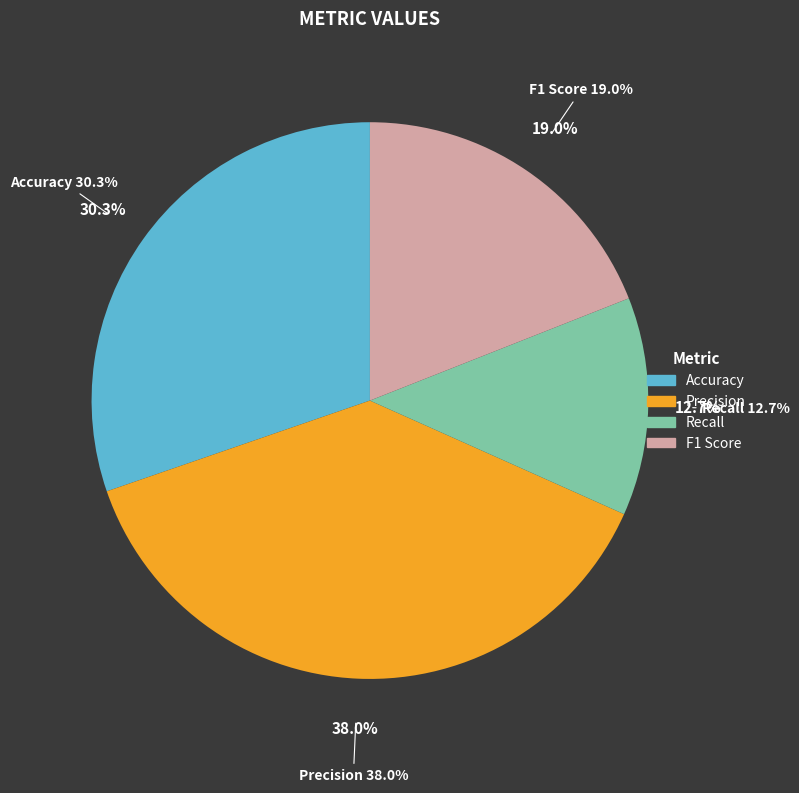

Which category has the biggest portion of the pie?

Precision